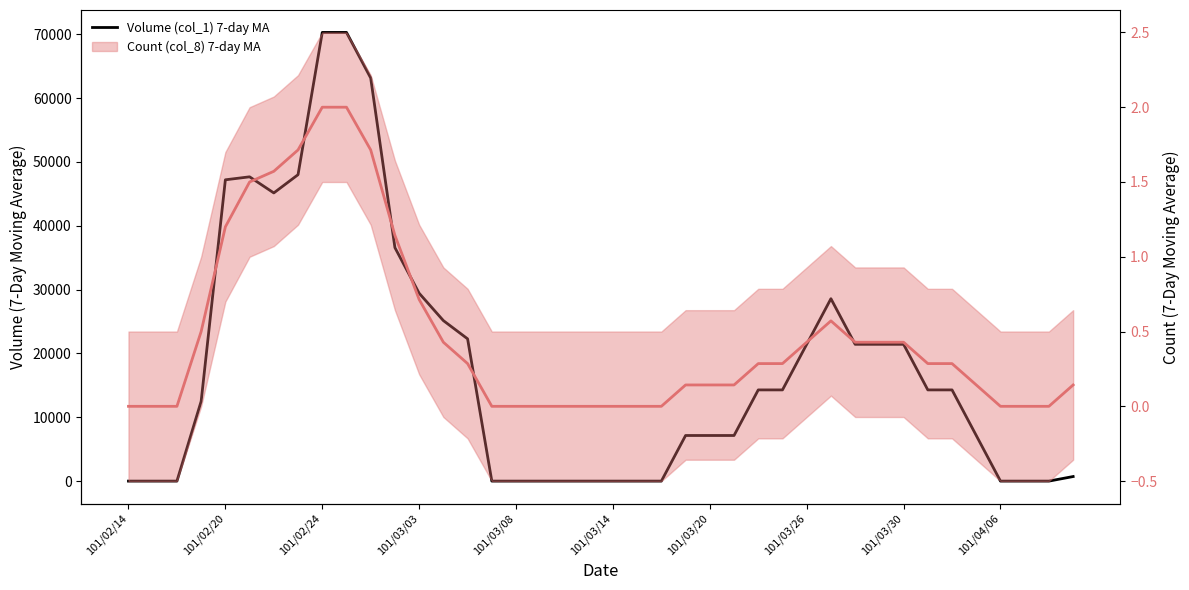

True or false: Count (col_8) 7-day MA line and Volume (col_1) 7-day MA cross at least once.

False